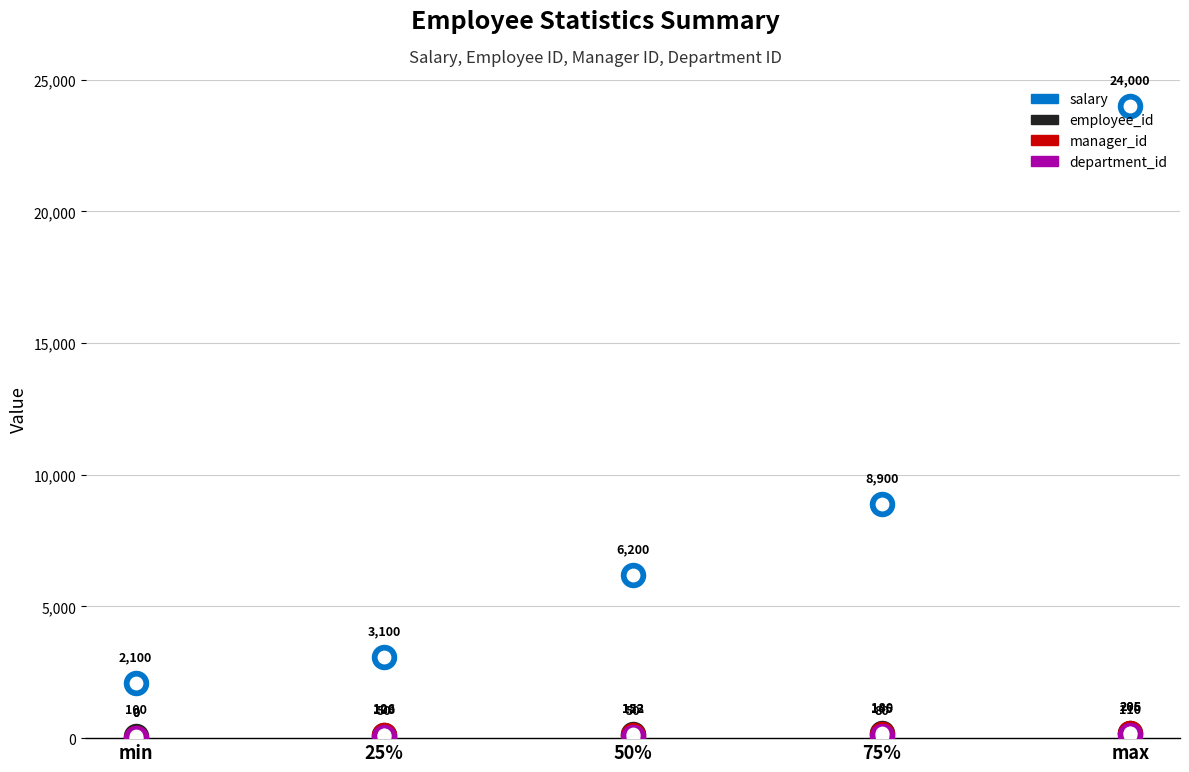

Which series has the widest spread of Y values?

salary